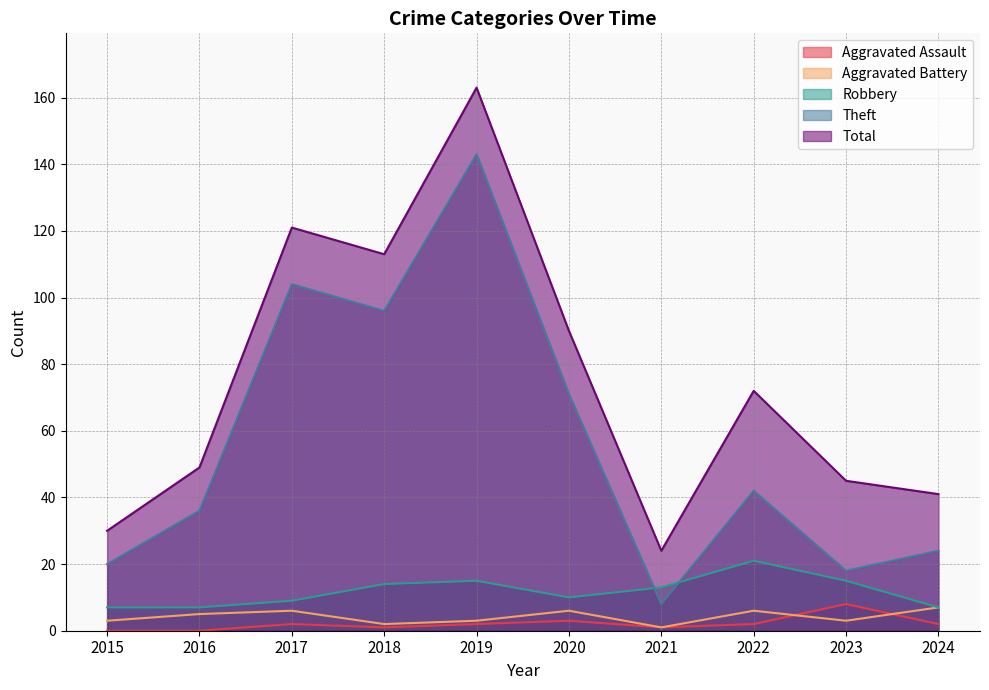

Which series has the widest spread of values?

Total